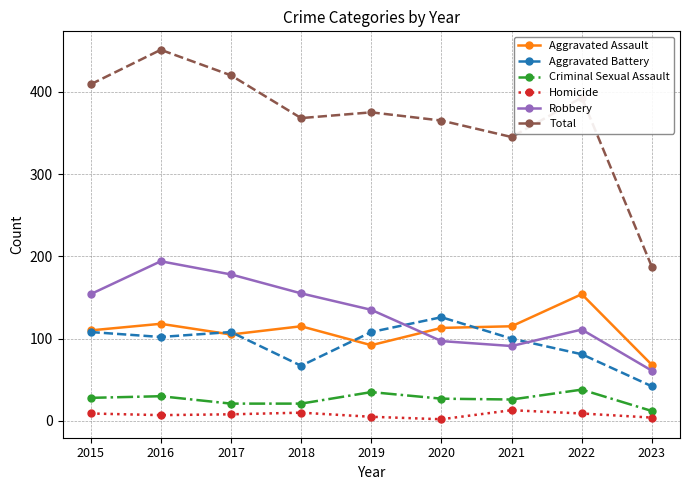

How many lines are shown in the chart?

6